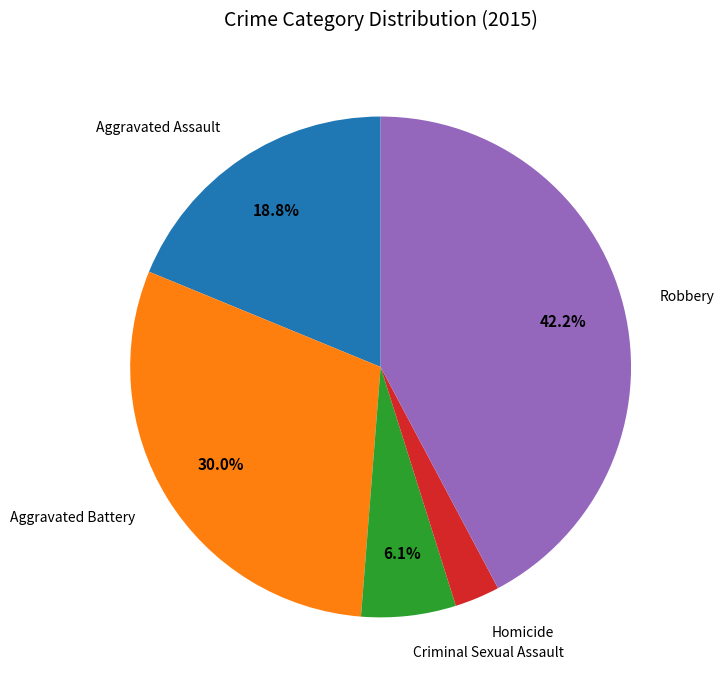

Combined, do Robbery and Criminal Sexual Assault account for over 50%?

No